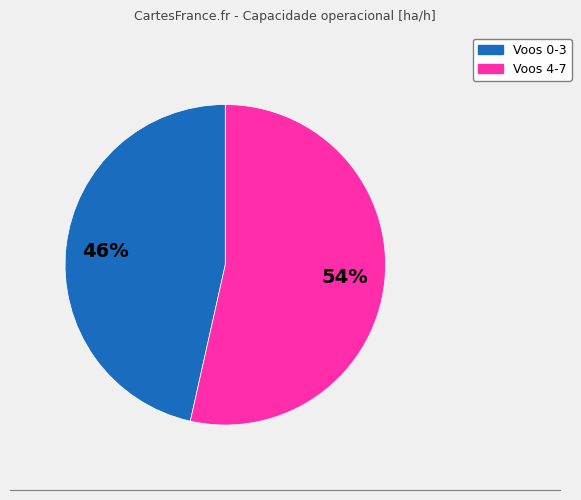

What percentage is the Voos 4-7 slice, to the nearest percent?

54%